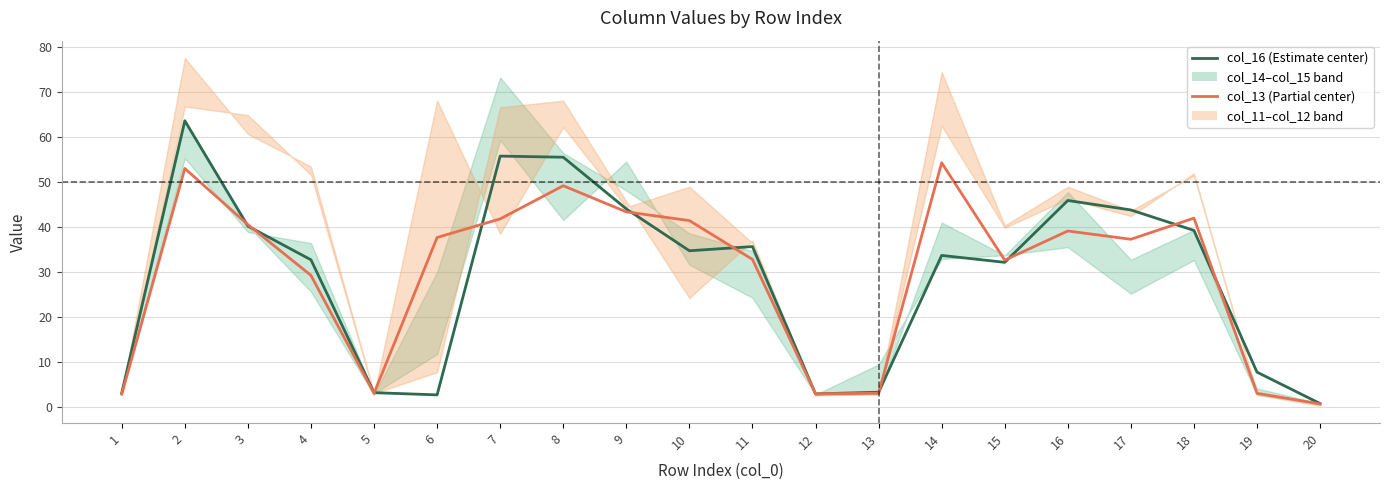

Is this an area chart (filled region under the line)?

No